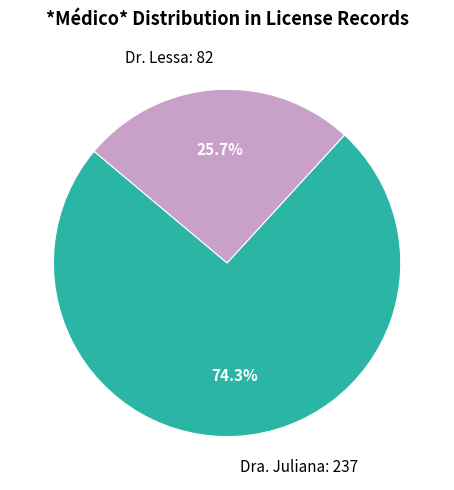

How many segments does this pie chart have?

2